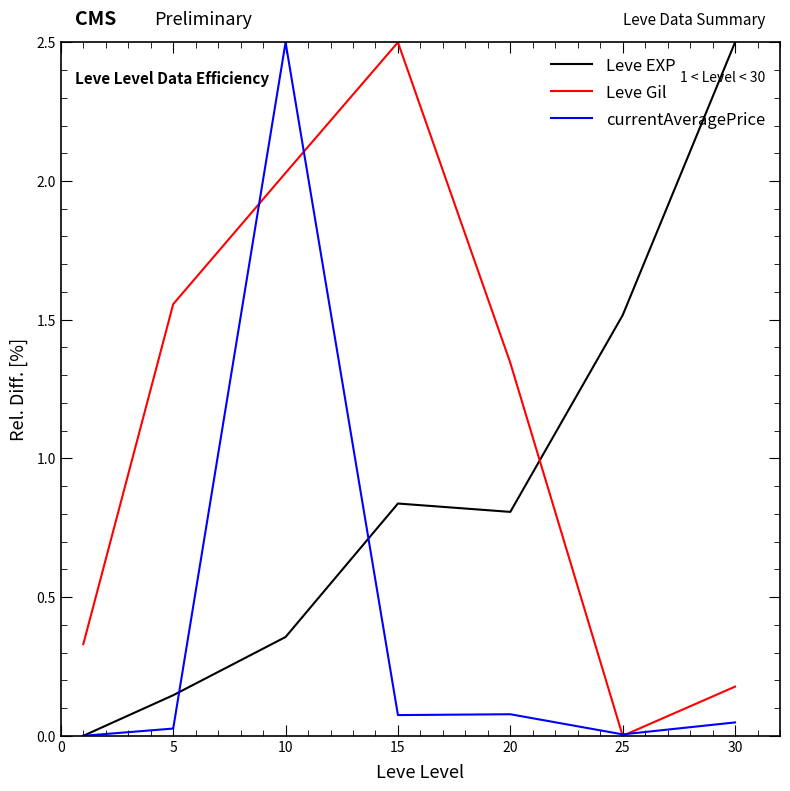

What is the sum of all currentAveragePrice values?

2.7